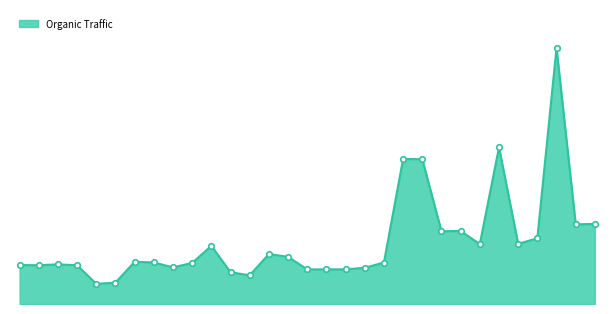

Rank the categories by value from lowest to highest.

20190415, 20190515, 20191215, 20191115, 20200315, 20200515, 20200415, 20200615, 20190815, 20190315, 20190115, 20181215, 20190215, 20190915, 20200715, 20190715, 20190615, 20200215, 20200115, 20191015, 20201215, 20210215, 20210315, 20201015, 20201115, 20210515, 20210615, 20200915, 20200815, 20210115, 20210415